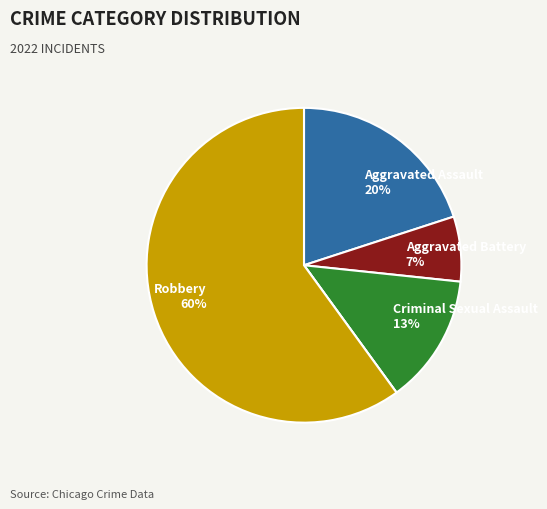

To the nearest percent, what is the average slice percentage?

20%